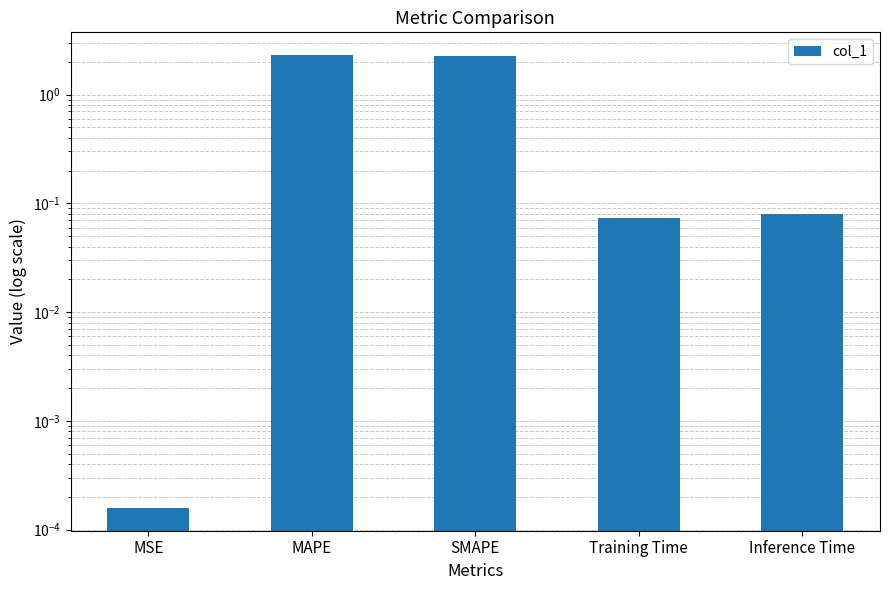

How many data points does each series have?

5